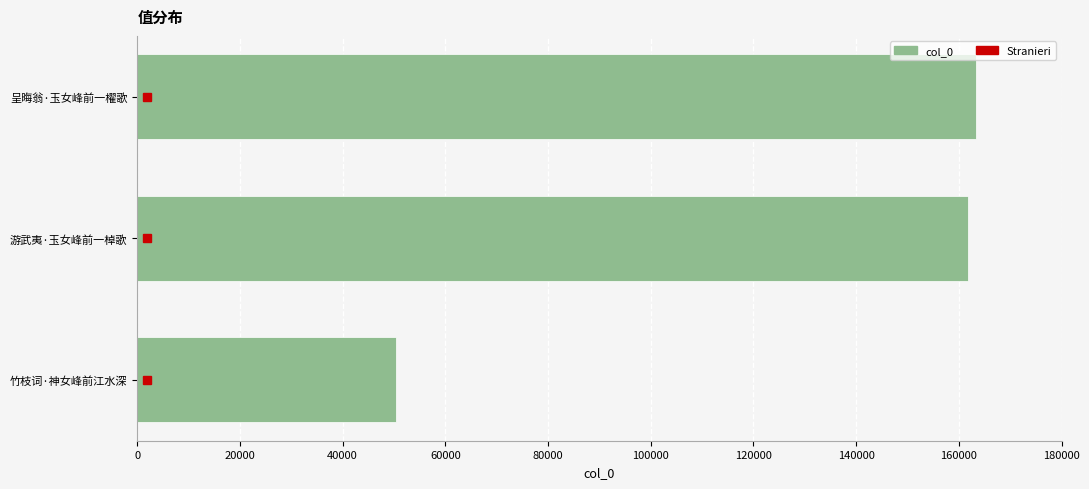

Reading bottom to top, list all the values displayed in this chart.

50398	161684	163318